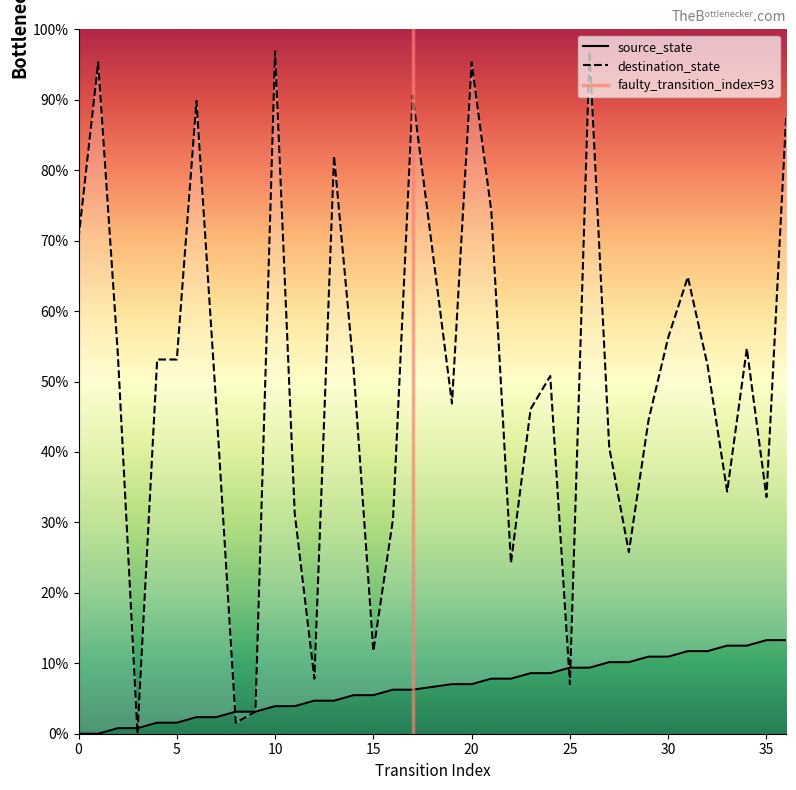

At which category is the sum across all series the highest?

26